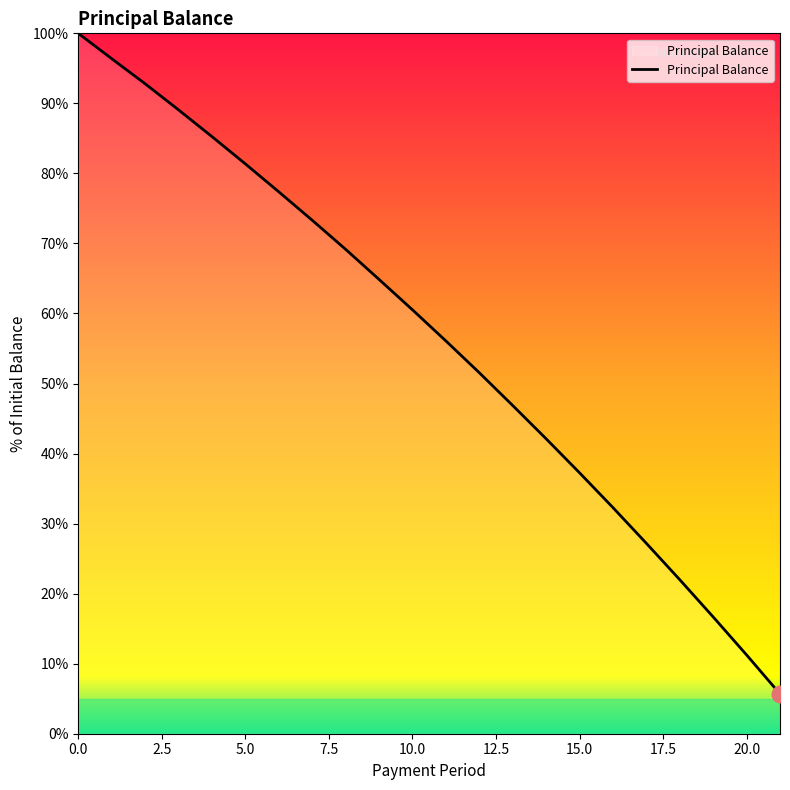

What is the minimum value shown in the chart?

5.7